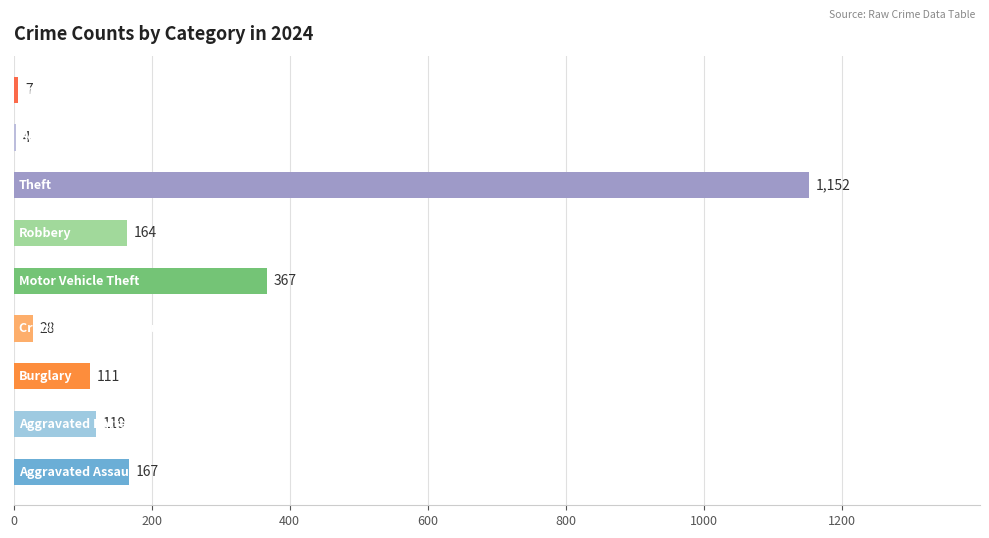

What is the sum of all values?

2119